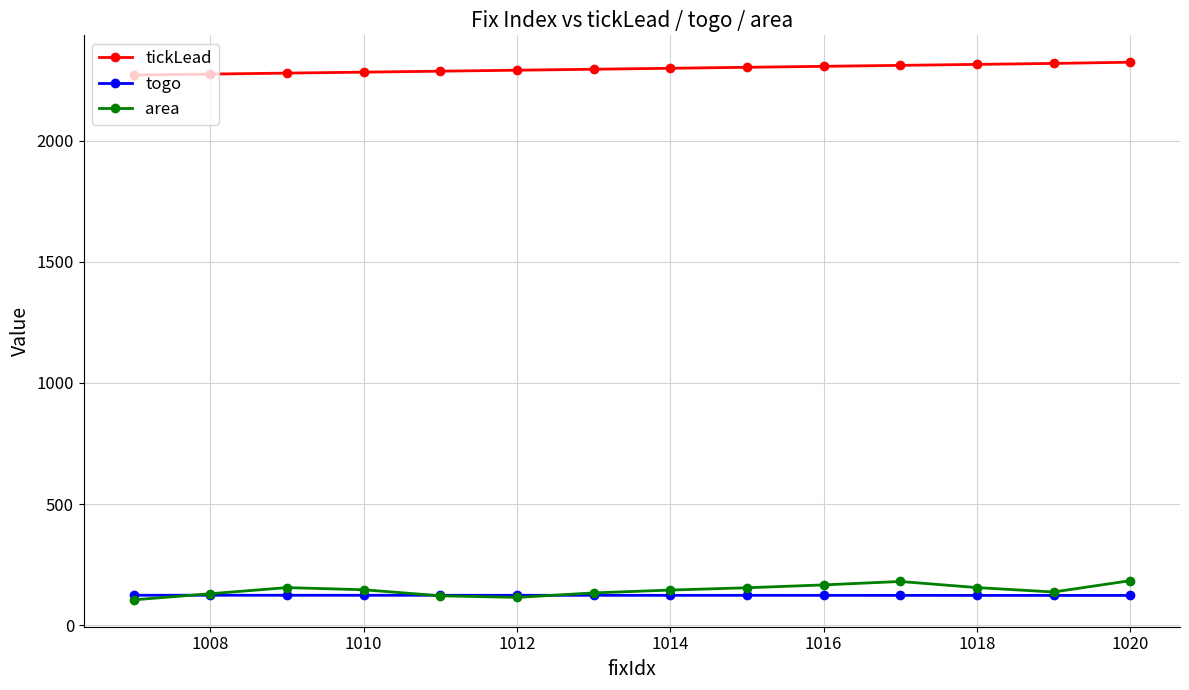

What is the highest value of the tickLead series?

2324.2